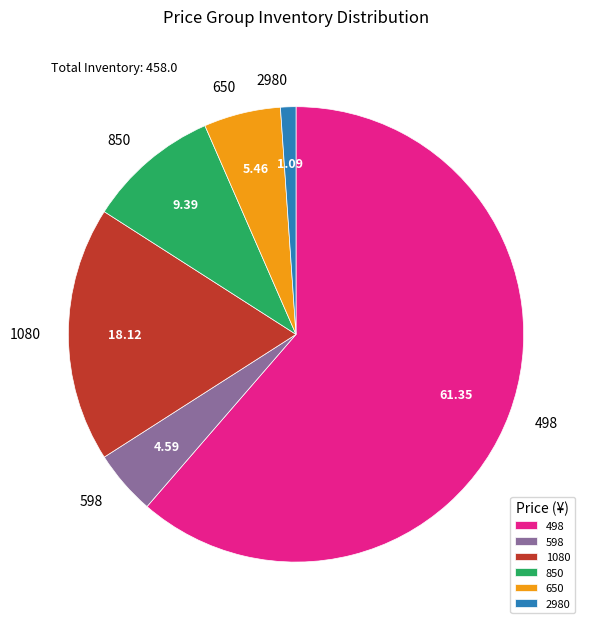

Rank the categories by value from lowest to highest.

2980, 598, 650, 850, 1080, 498